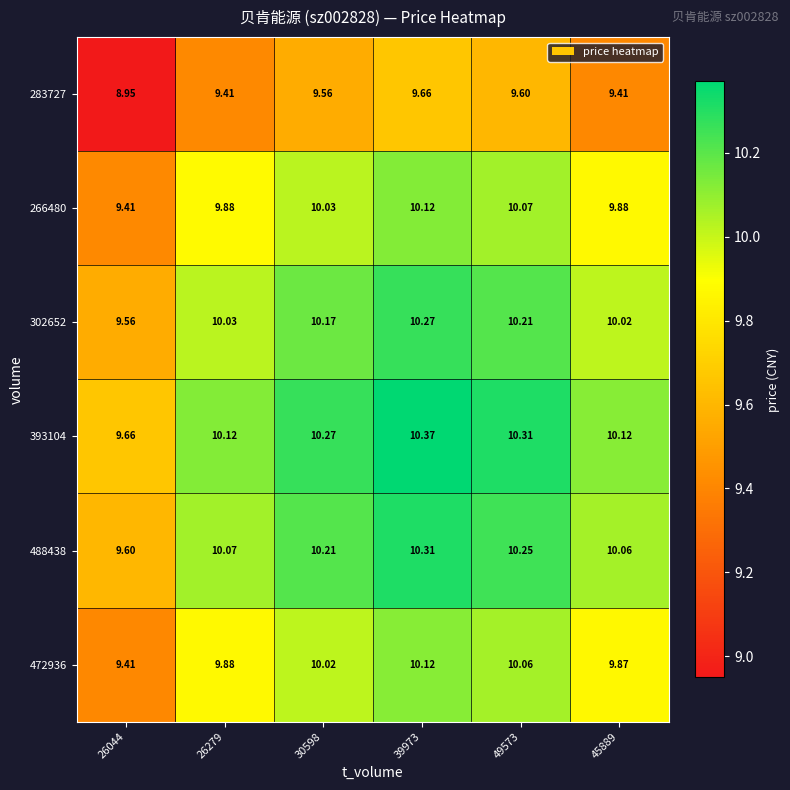

At which category does the chart reach its minimum across all series?

26044